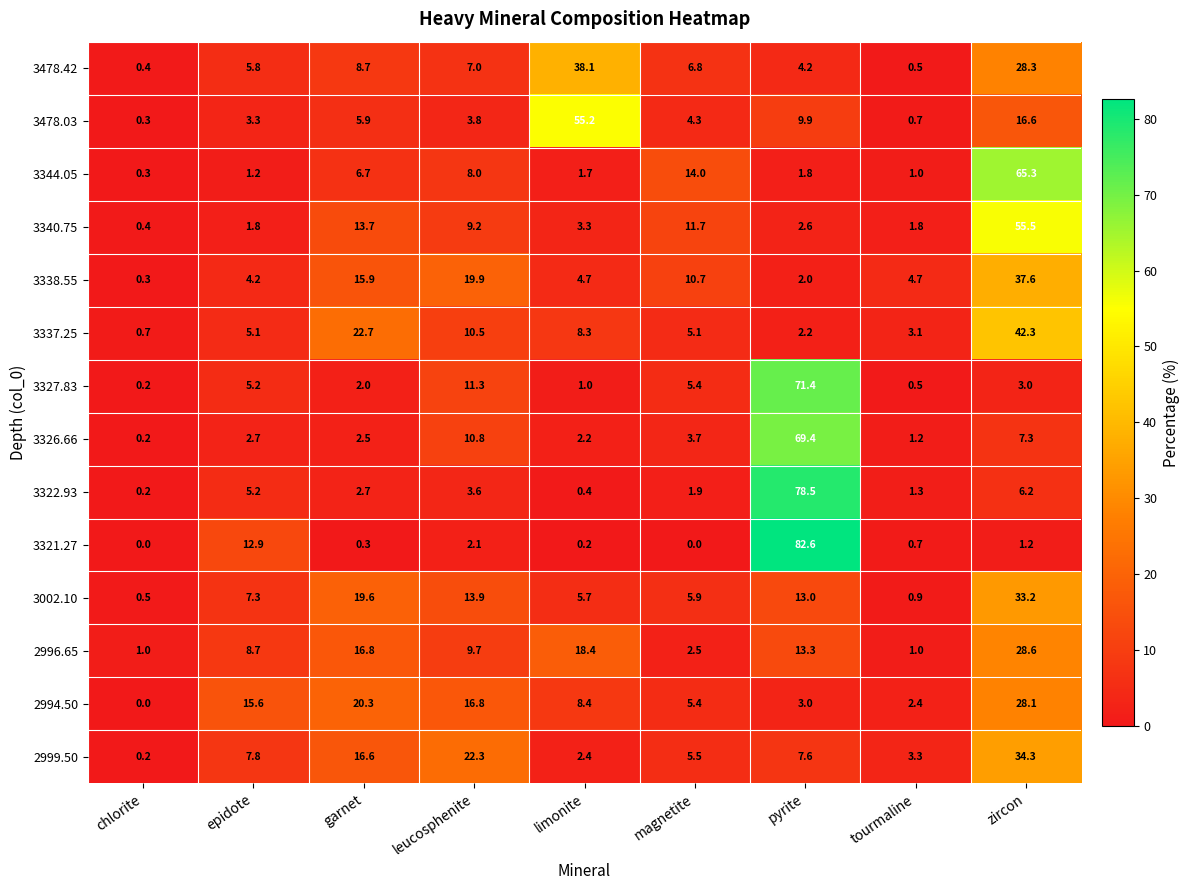

What is the difference between the second highest and second lowest values in the 3321.27 series?

12.9